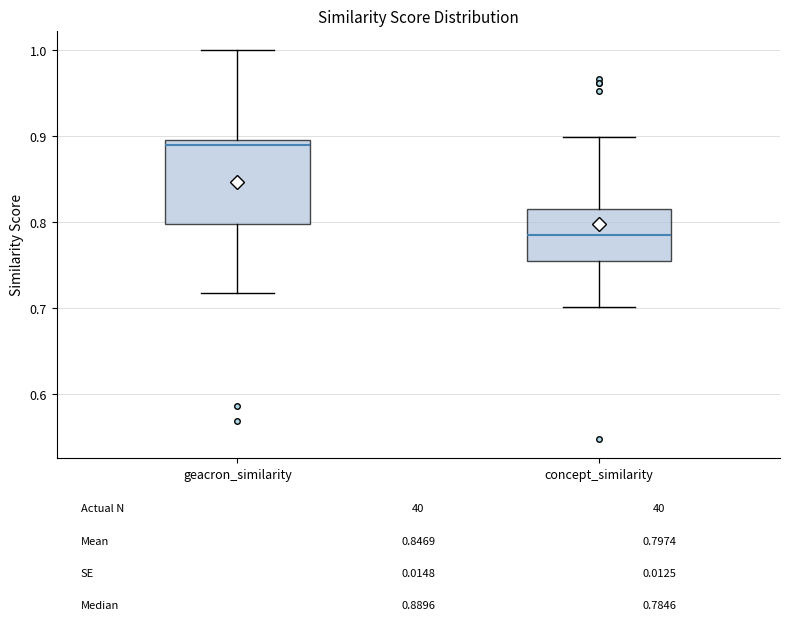

Which box has the highest median line?

geacron_similarity